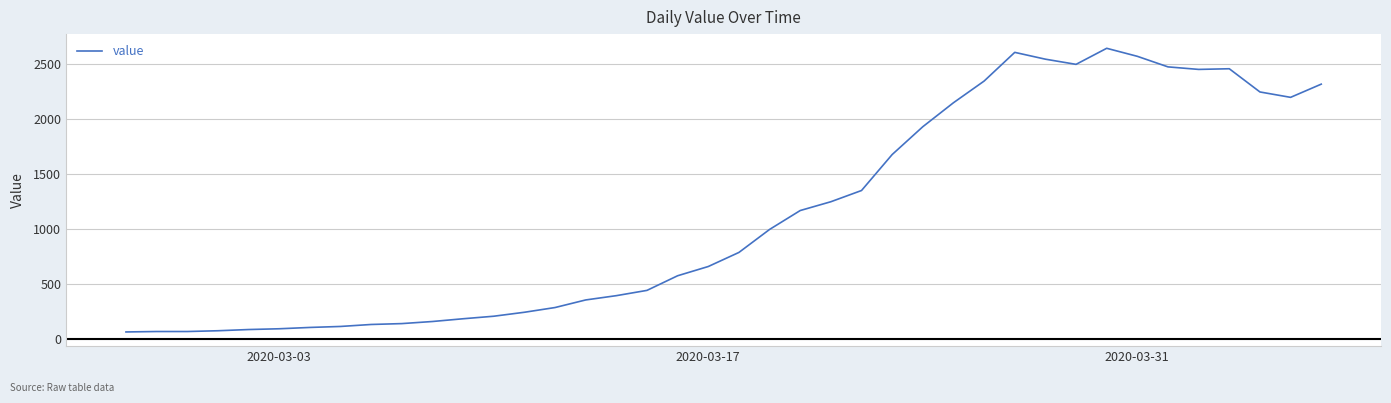

Is this an area chart (filled region under the line)?

No